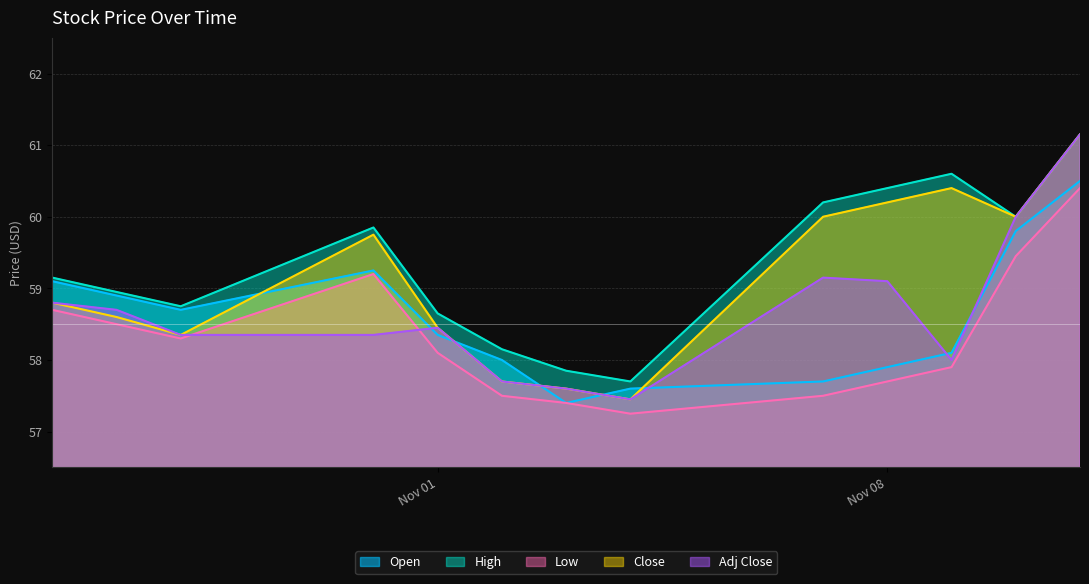

At 2016-10-28, list the series in order from largest to smallest.

High, Open, Close, Adj Close, Low